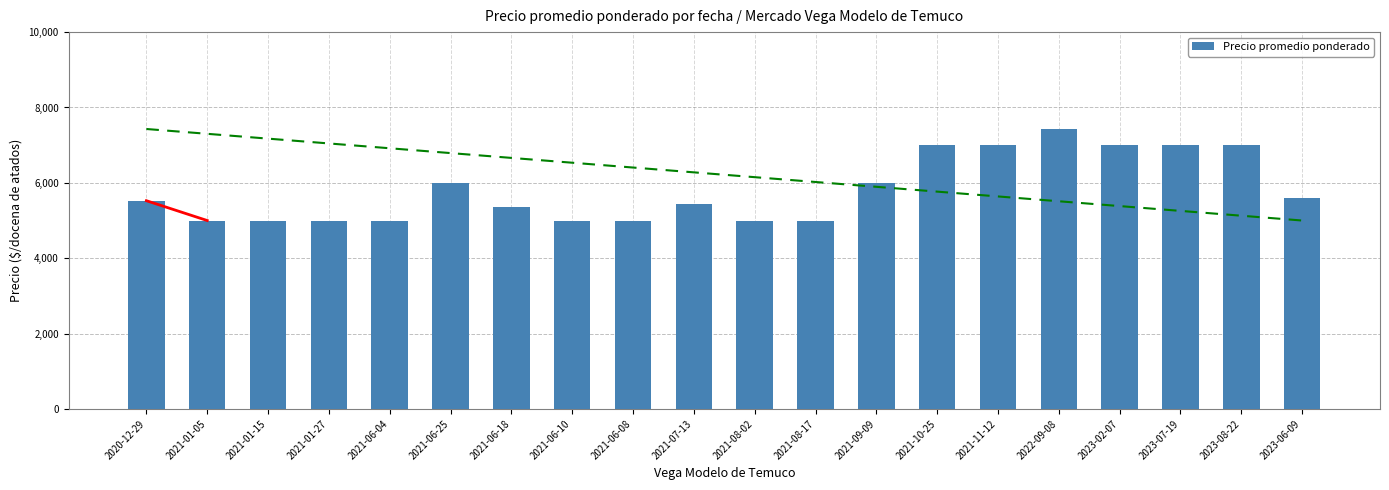

True or false: the data shows 8384 at 2021-08-02.

False